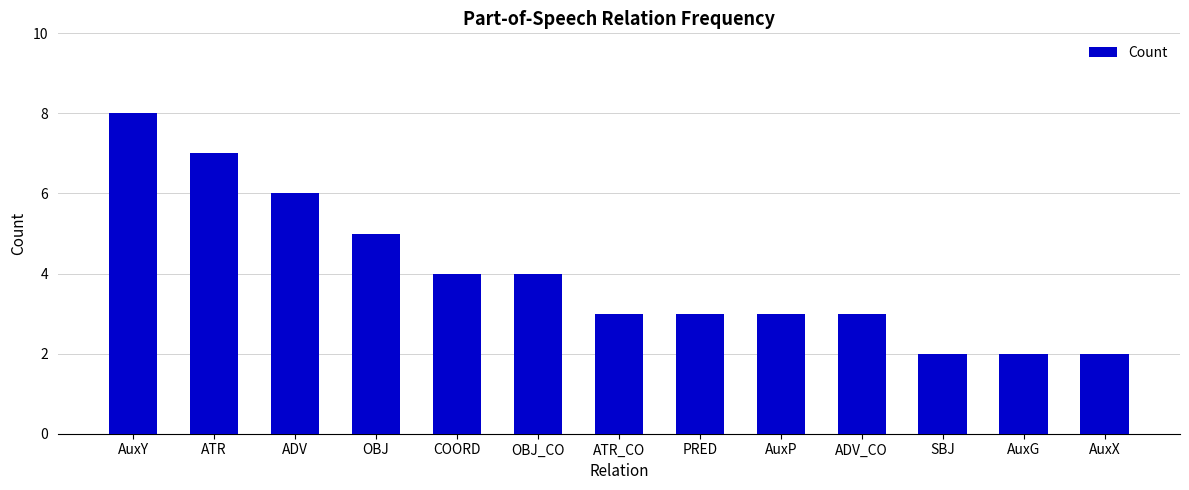

Approximately how many times larger is the value at ADV compared to ADV_CO?

2.0